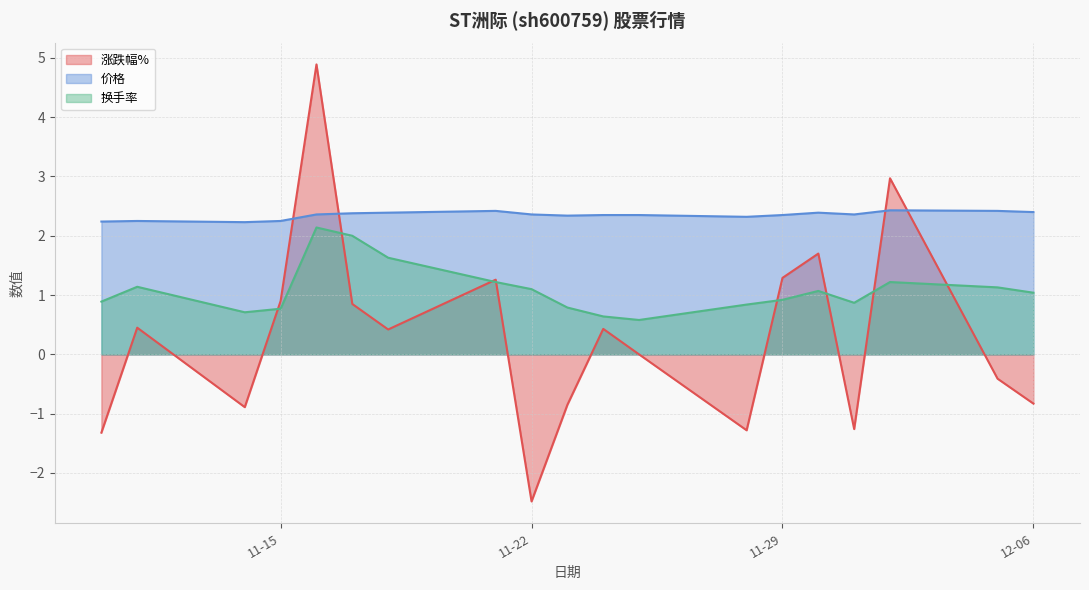

How many interior local valleys does the 涨跌幅% series have?

5